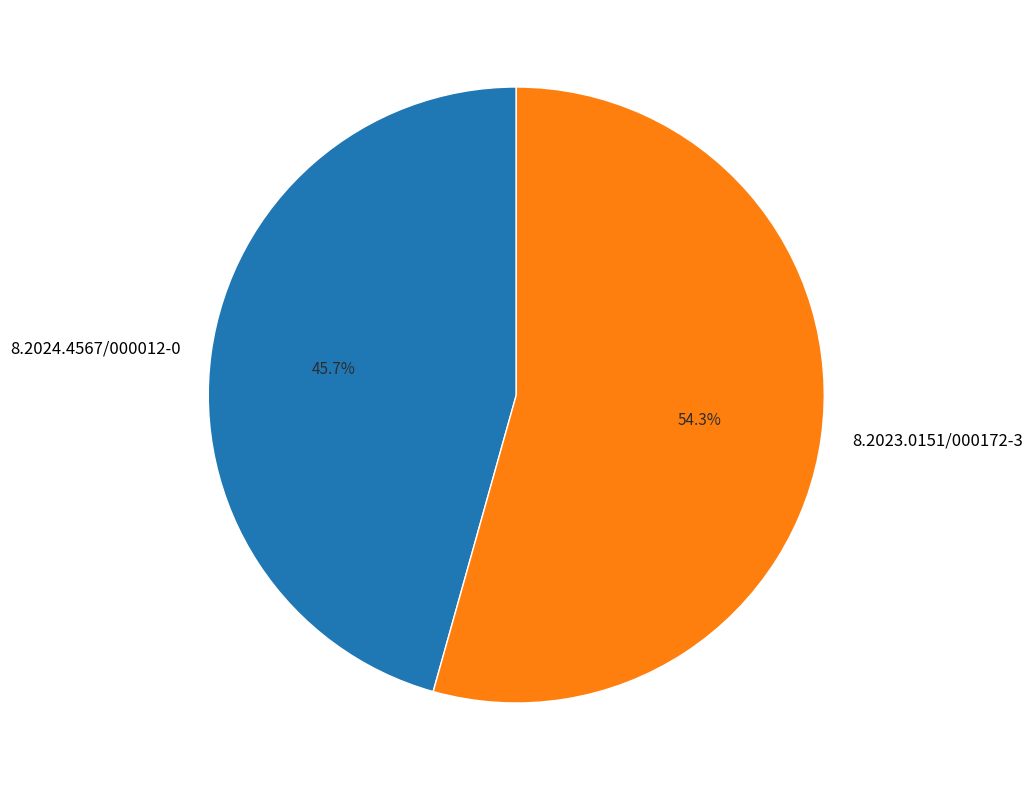

To the nearest percent, what is the difference between the largest and smallest slice percentages?

9%